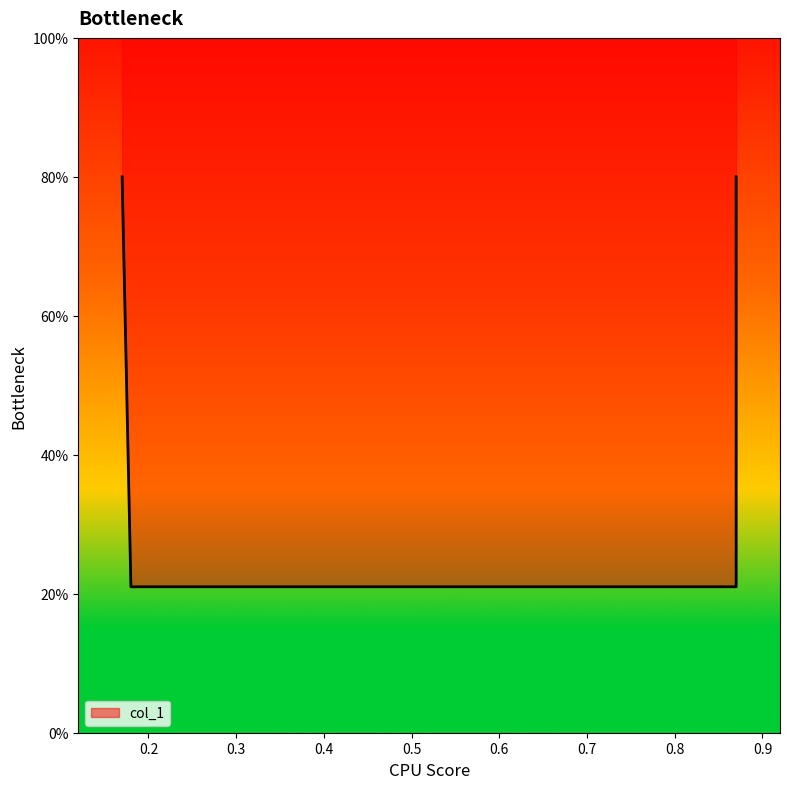

What is the average value?

0.5